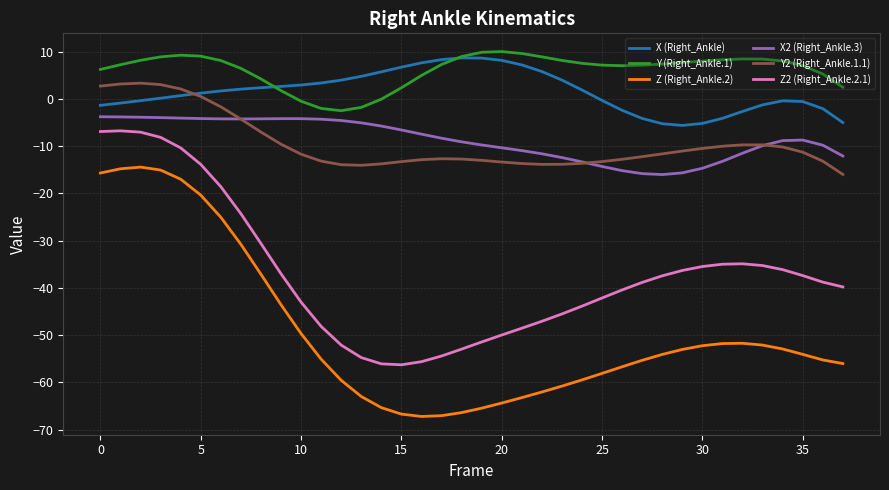

True or false: Z (Right_Ankle.2) and Y2 (Right_Ankle.1.1) cross at least once.

False